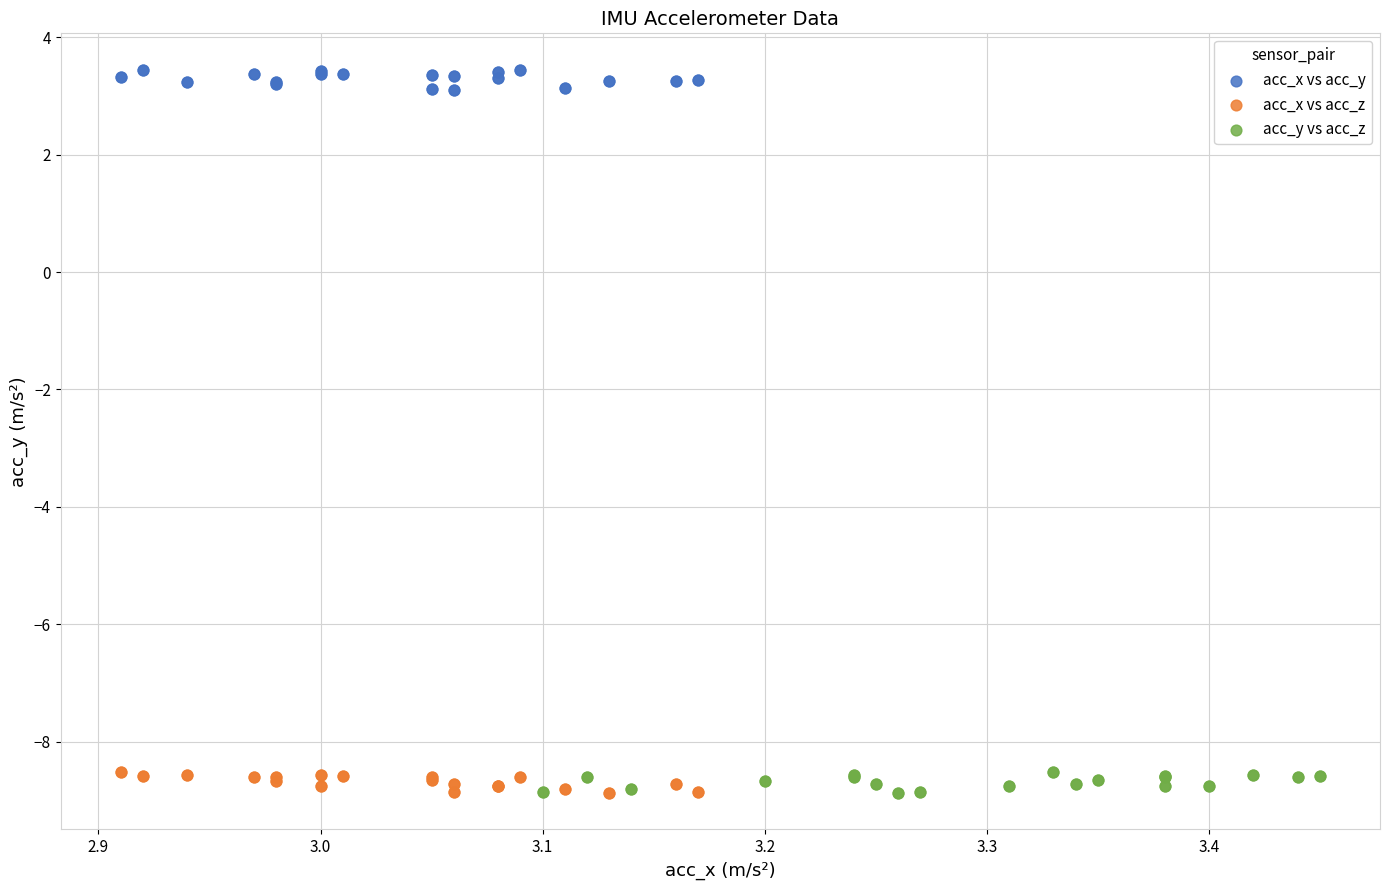

Which series reaches the maximum Y coordinate?

acc_x vs acc_y